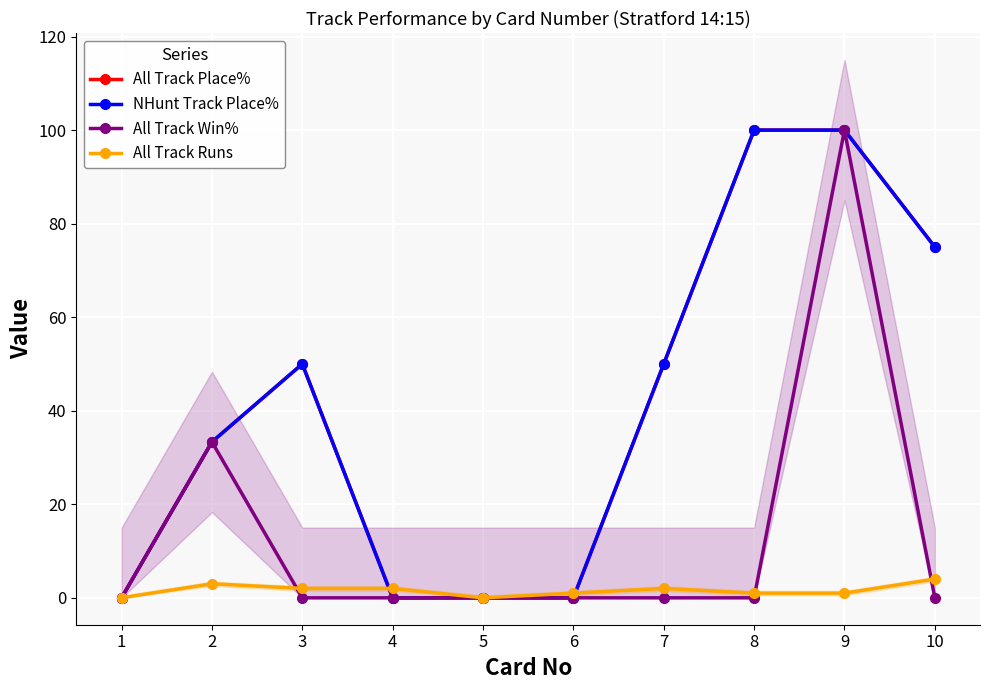

Reading left to right, transcribe all the data shown in this chart.

All Track Place%: 0.0	33.3	50.0	0.0	0.0	0.0	50.0	100.0	100.0	75.0
NHunt Track Place%: 0.0	33.3	50.0	0.0	0.0	0.0	50.0	100.0	100.0	75.0
All Track Win%: 0.0	33.3	0.0	0.0	0.0	0.0	0.0	0.0	100.0	0.0
All Track Runs: 0.0	3.0	2.0	2.0	0.0	1.0	2.0	1.0	1.0	4.0